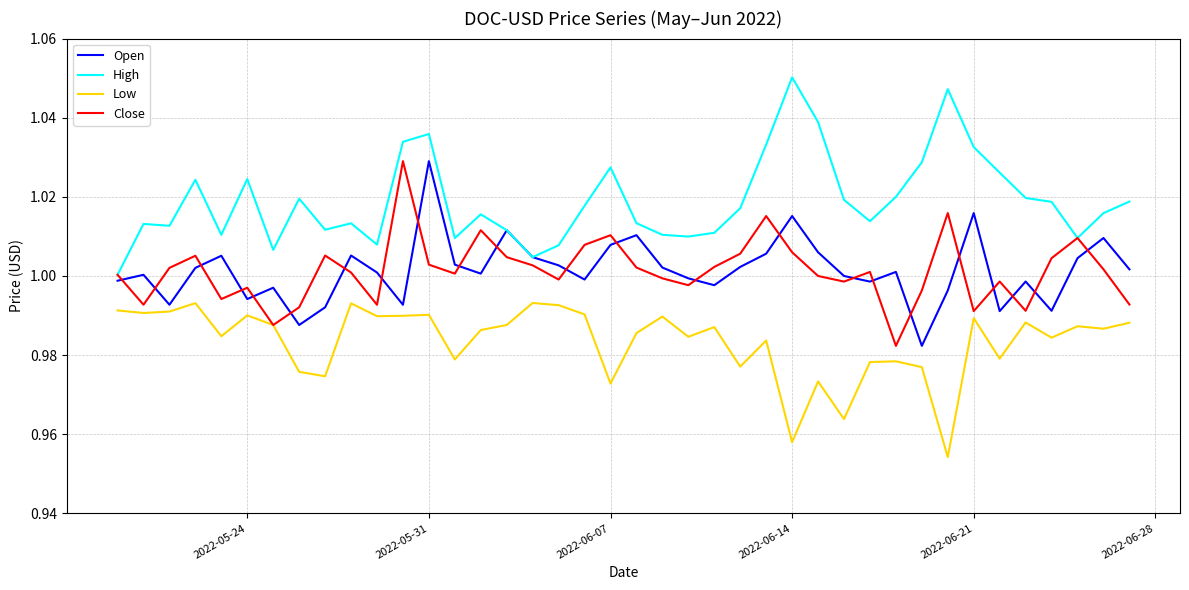

Which series has the largest total across all categories?

High